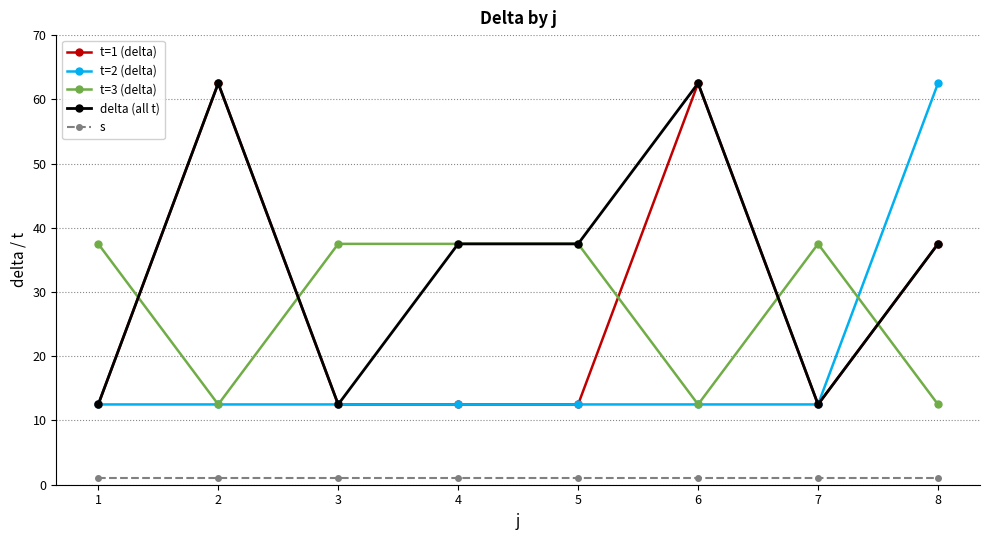

Which series has the largest total across all categories?

delta (all t)